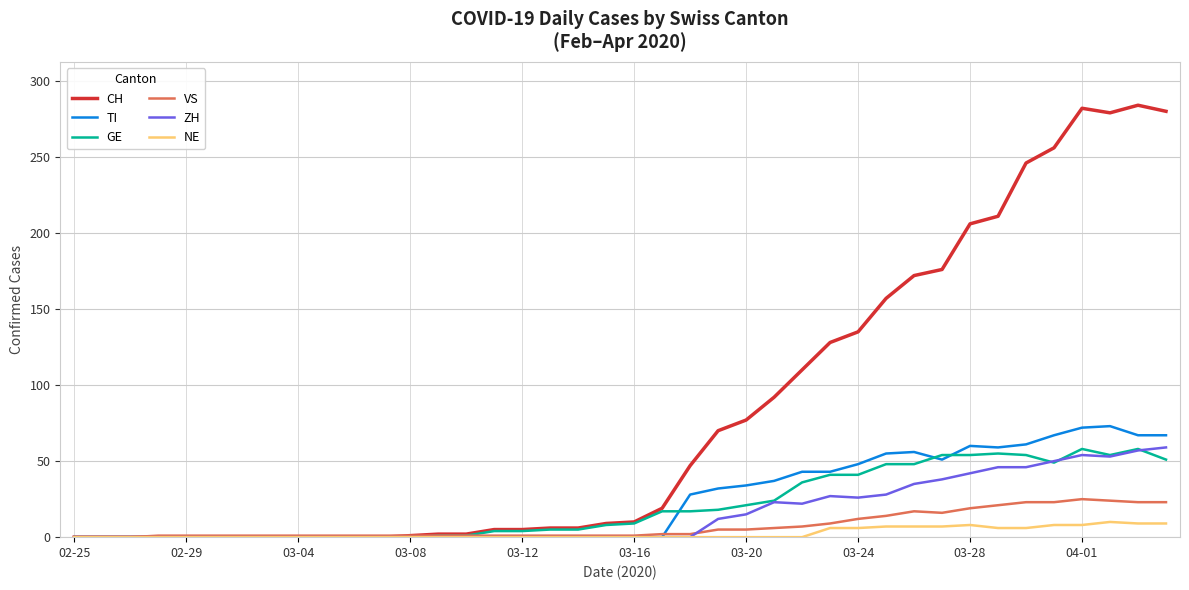

What is the greatest value displayed?

284